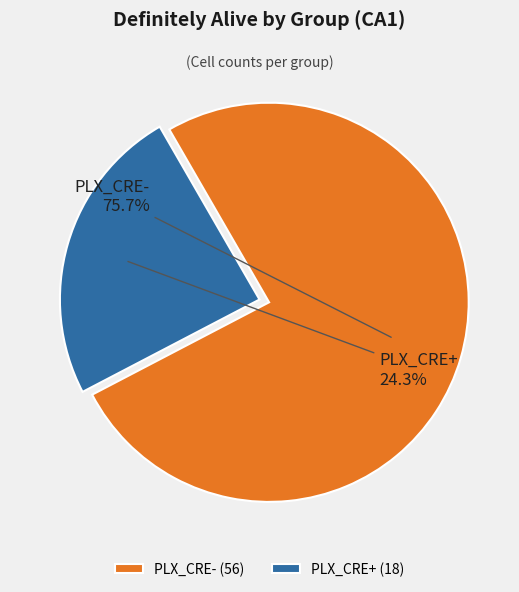

What is the ratio of the value at PLX_CRE+ to the value at PLX_CRE-?

0.3